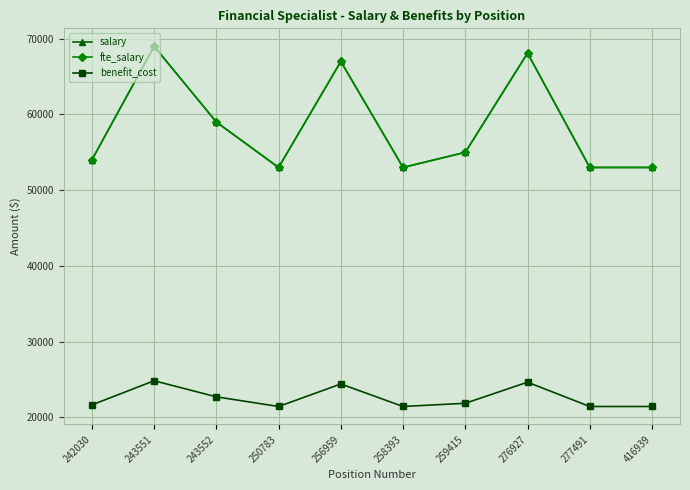

Does the chart have visible grid lines?

Yes